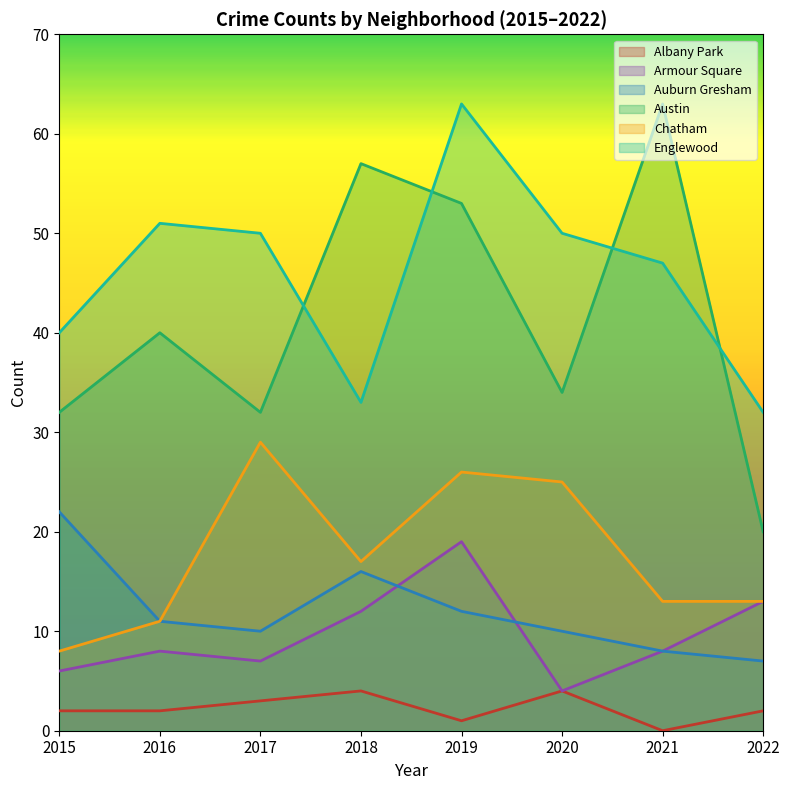

At which category is the sum across all series the highest?

2019